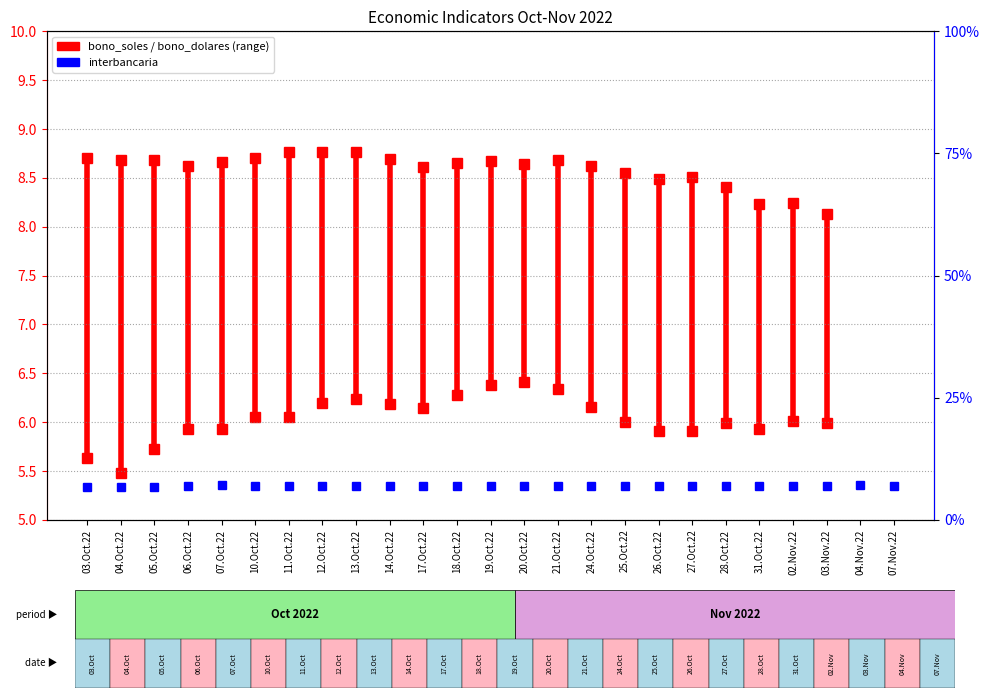

Reading left to right, transcribe all the data shown in this chart.

6.8	6.8	6.8	6.9	7.1	7.0	7.0	7.0	7.0	7.0	7.0	7.0	7.0	7.0	7.0	7.0	7.0	7.0	7.0	7.0	7.0	7.0	7.0	7.0	7.0